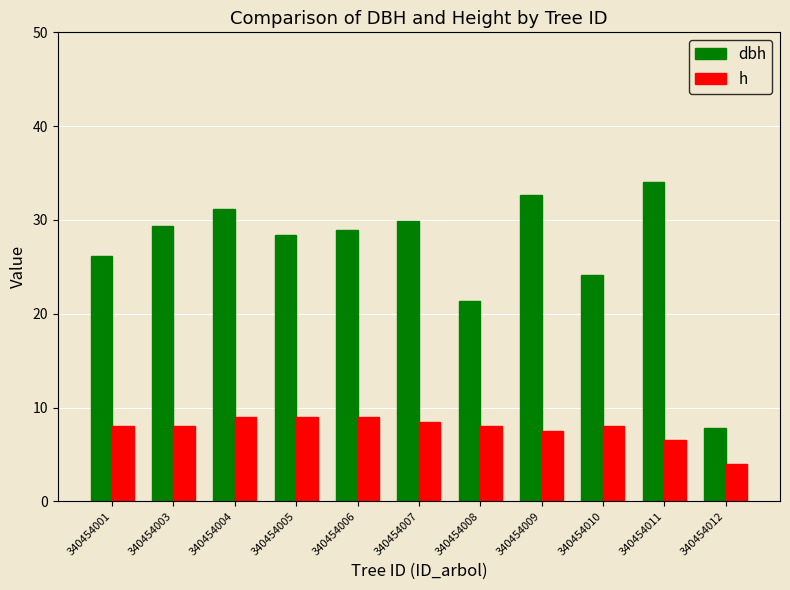

What value does the dbh series have at 340454010?

24.1